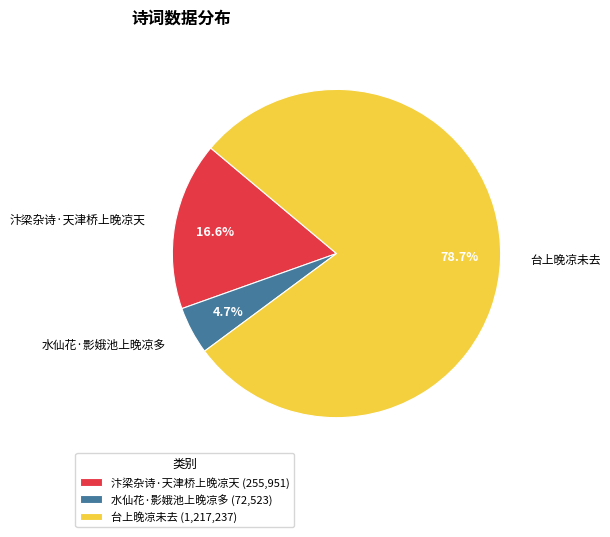

To the nearest percent, what is the difference between the largest and smallest slice percentages?

74%